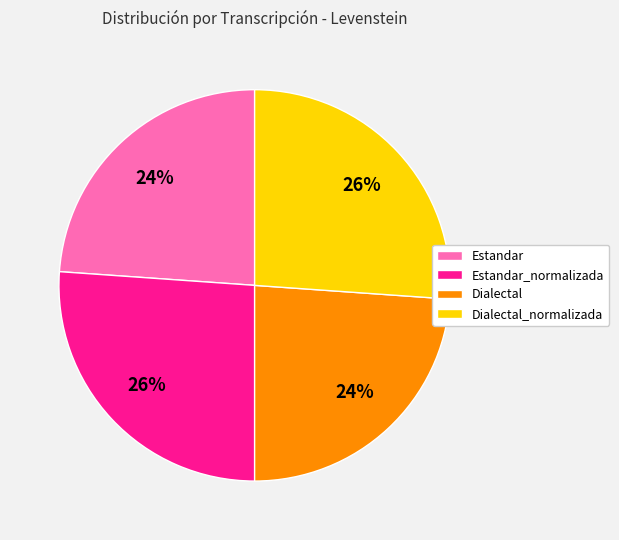

To the nearest percent, what is the average slice percentage?

25%